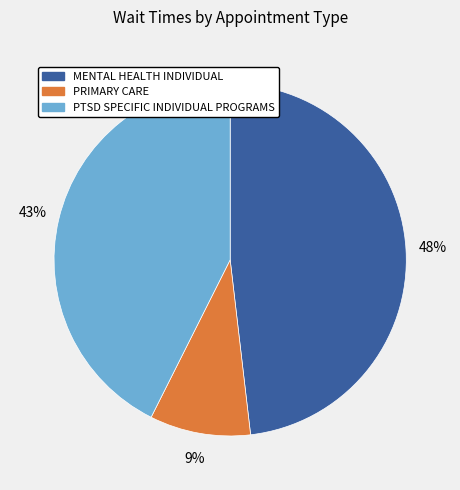

Is there any slice that represents more than half of the pie?

No